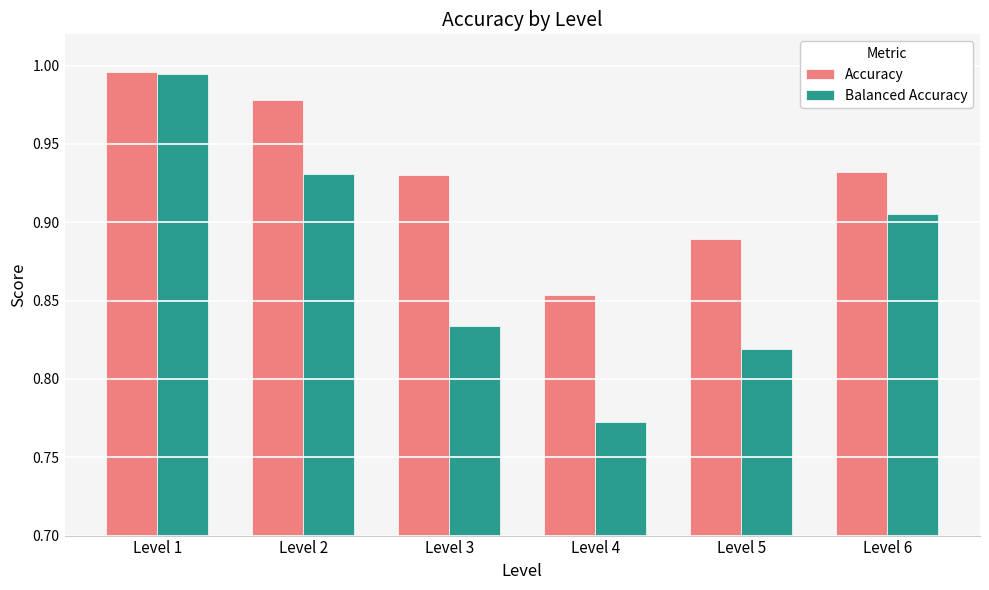

What is the difference between the maximum and second lowest values in the Accuracy series?

0.1